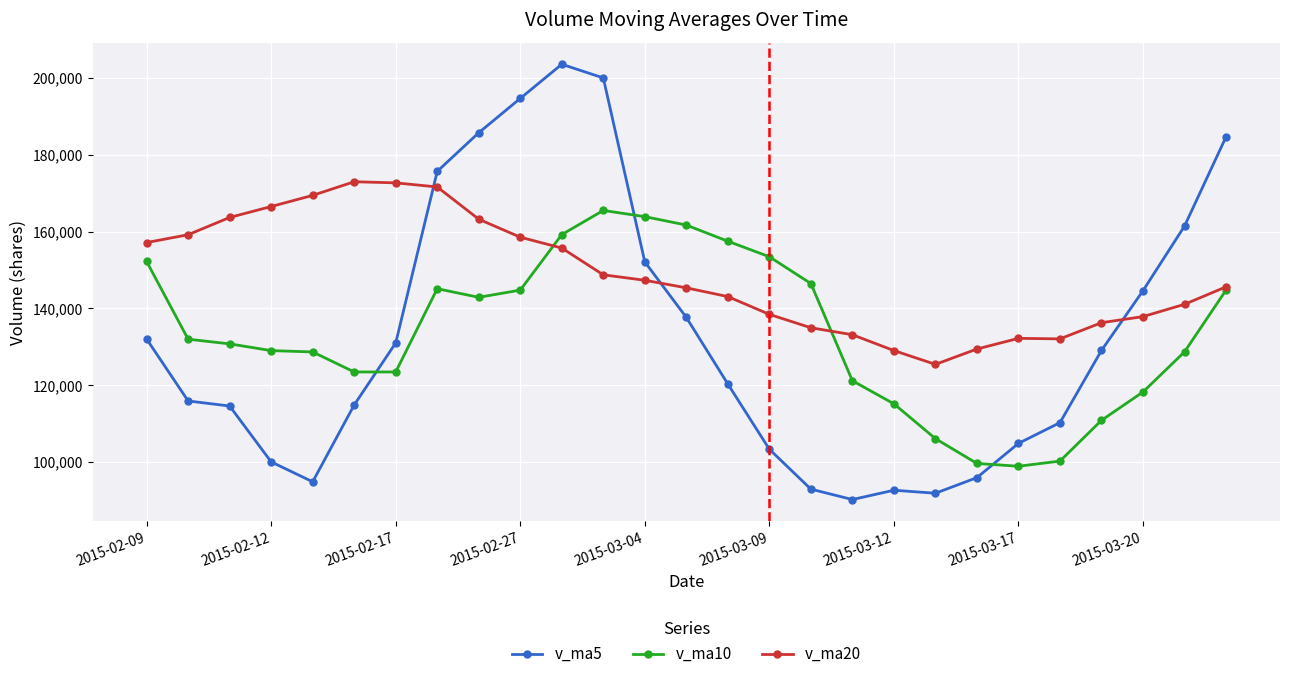

What is the average value of the v_ma20 series?

148564.5